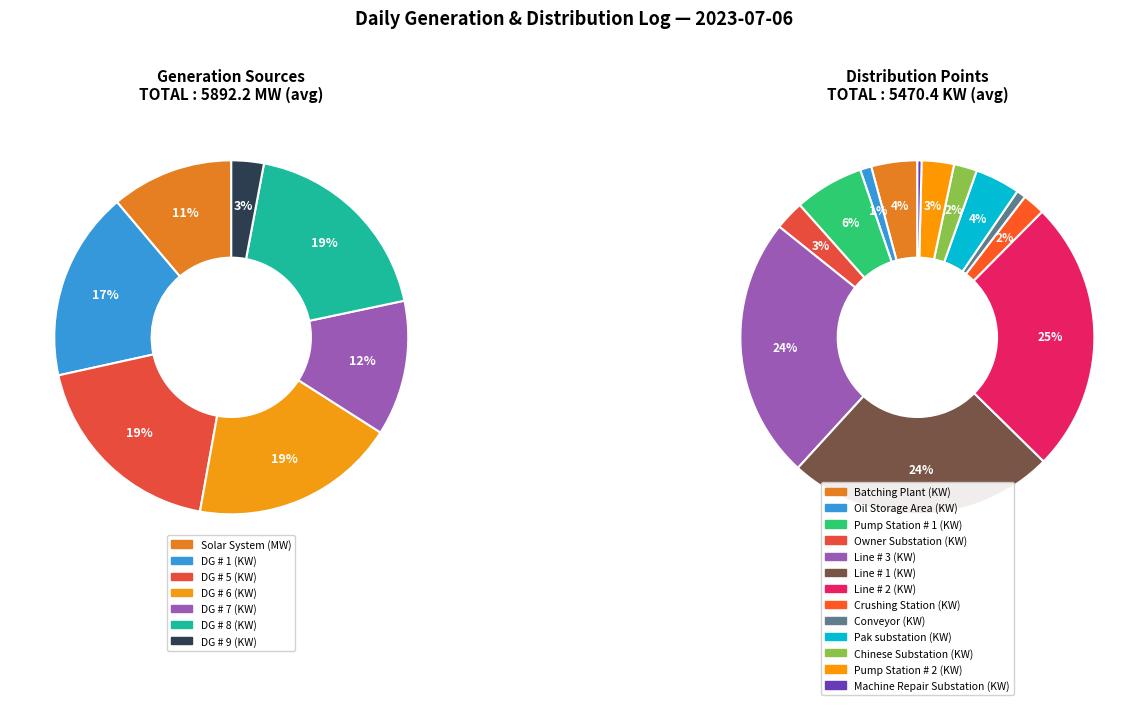

How many slices are in this pie chart?

7